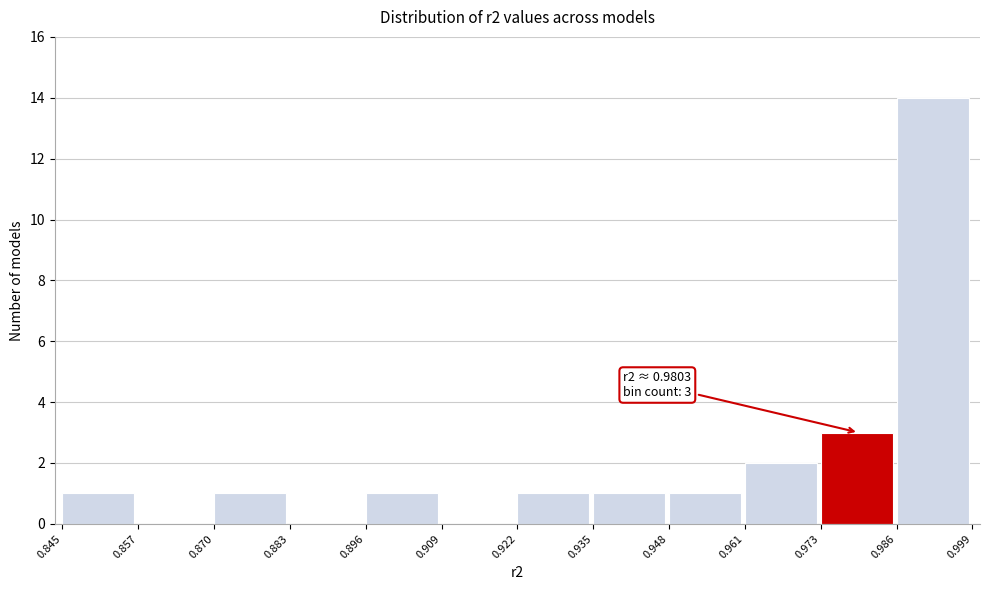

Over which range of the x-axis is the bar tallest?

0.986 to 0.999